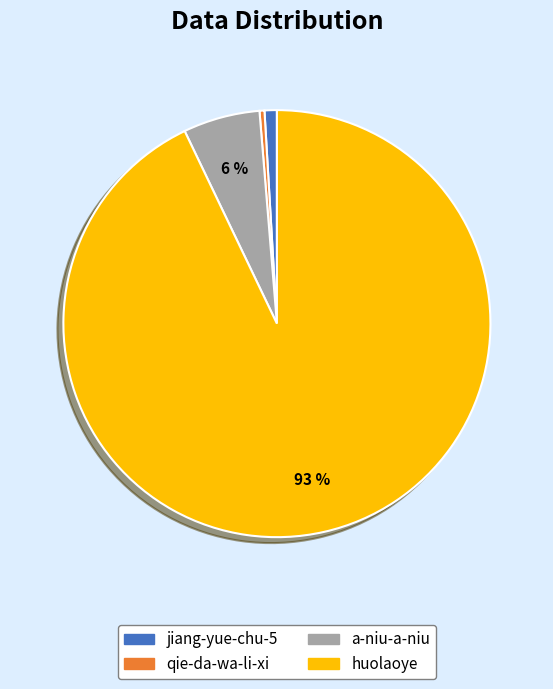

Which category has the smallest portion of the pie?

qie-da-wa-li-xi